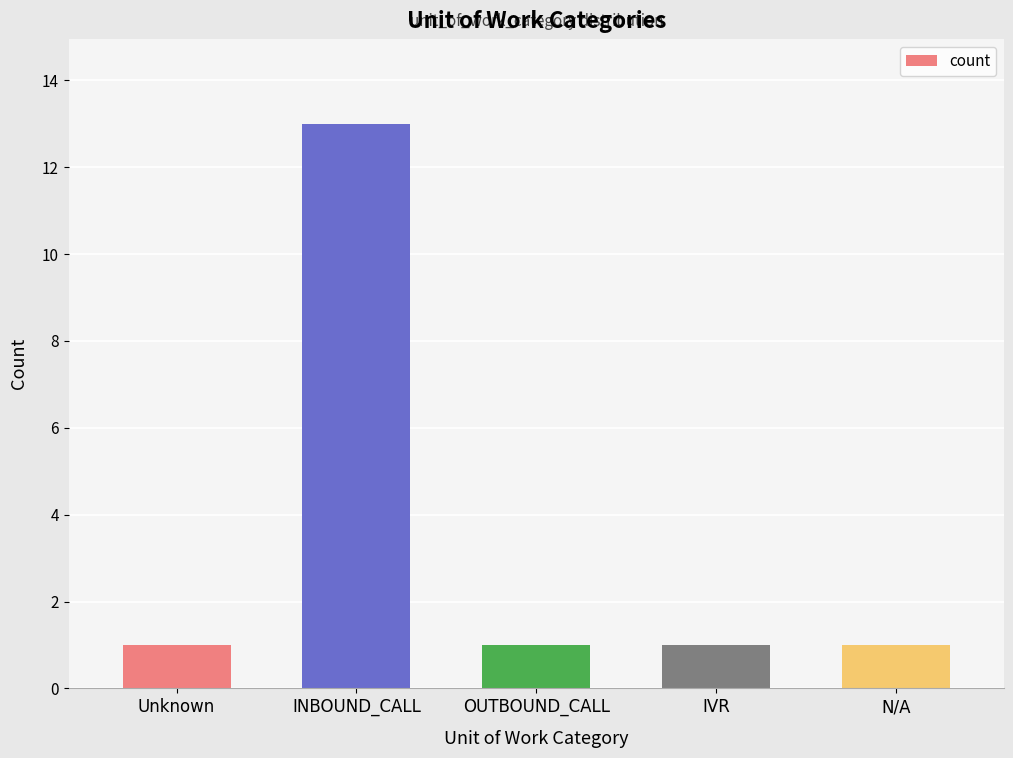

How many series are shown in this chart?

1